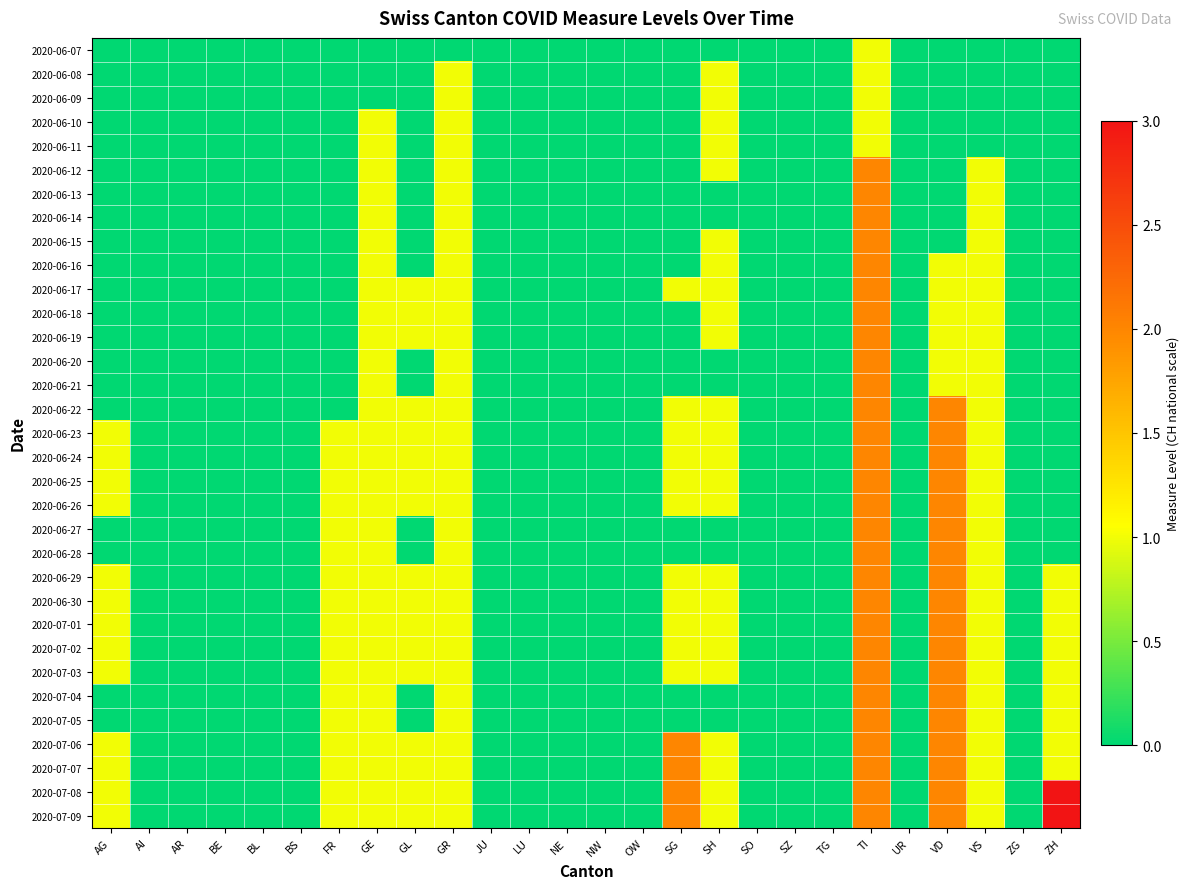

Which series has the largest total across all categories?

2020-07-08